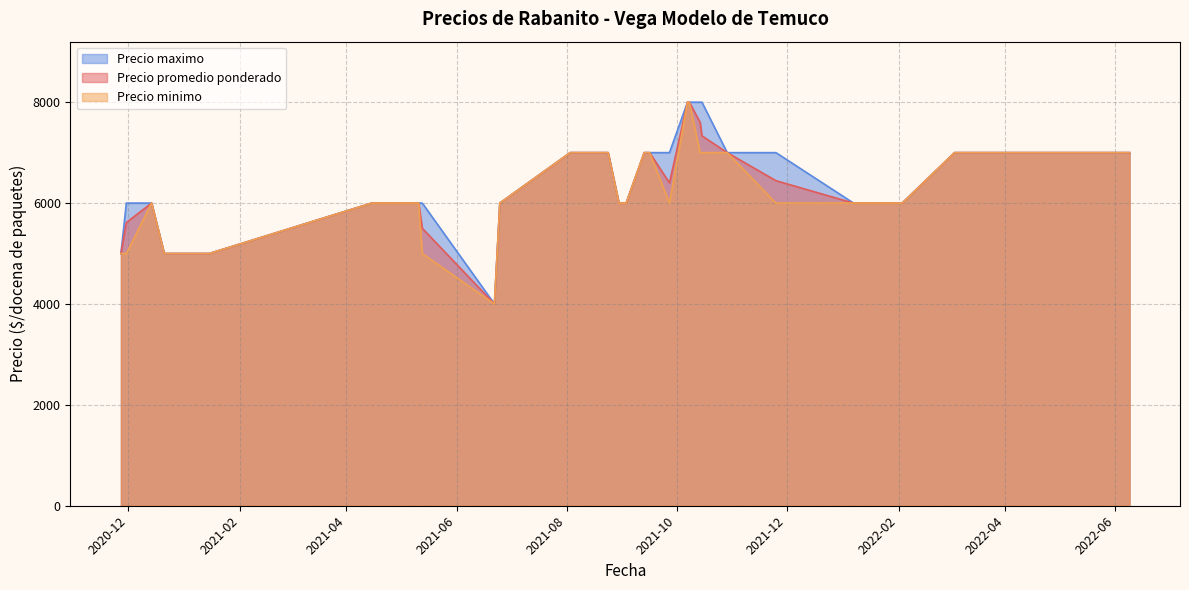

Rank the categories by Precio minimo value from lowest to highest.

14, 4, 12, 21, 22, 30, 0, 1, 5, 7, 8, 9, 11, 15, 19, 20, 25, 27, 29, 35, 2, 3, 6, 10, 13, 17, 18, 23, 24, 26, 28, 31, 32, 33, 34, 37, 38, 39, 16, 36